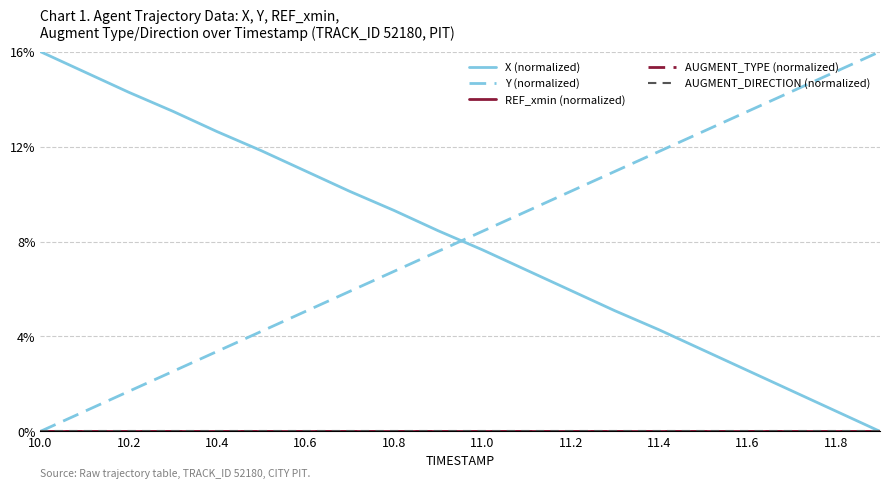

Does the chart have visible grid lines?

Yes